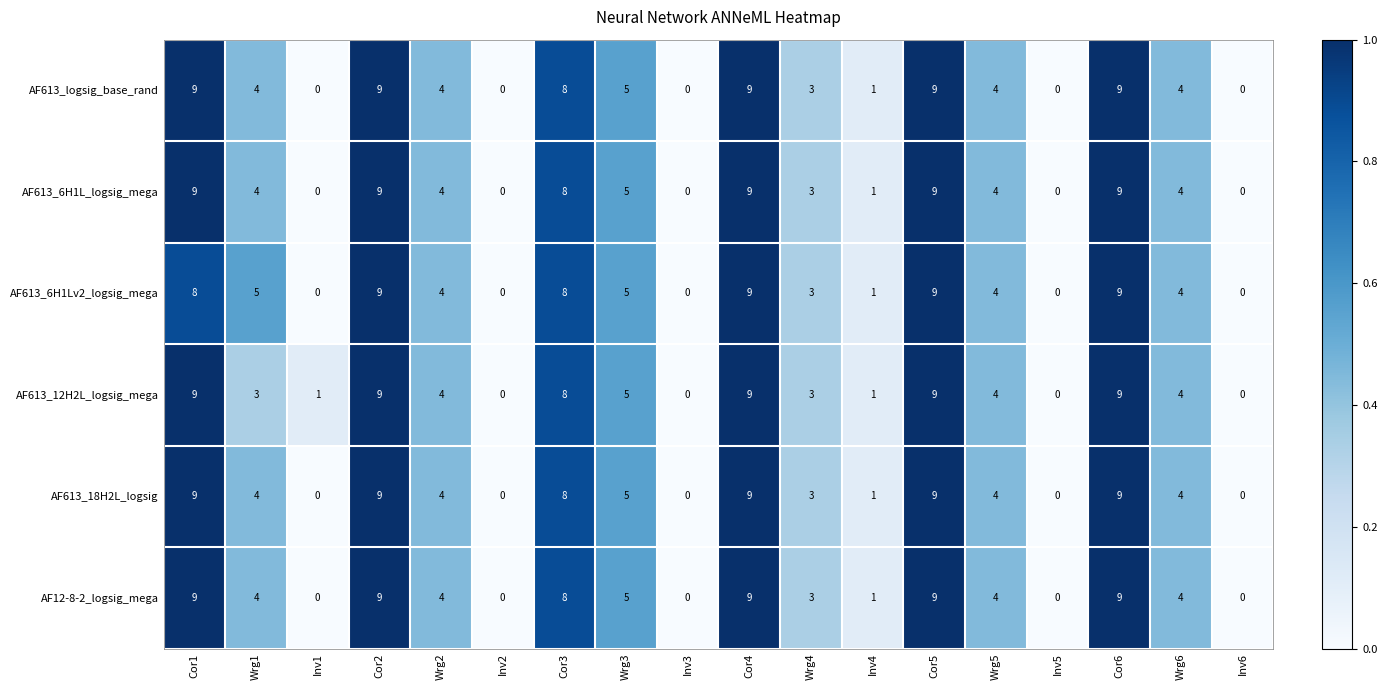

What is the greatest value displayed?

9